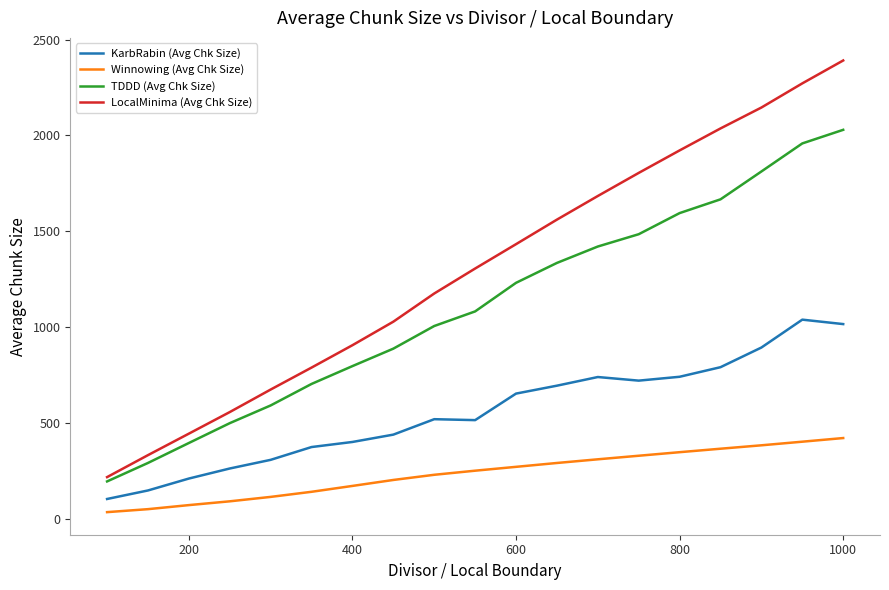

Which series has the largest total across all categories?

LocalMinima (Avg Chk Size)